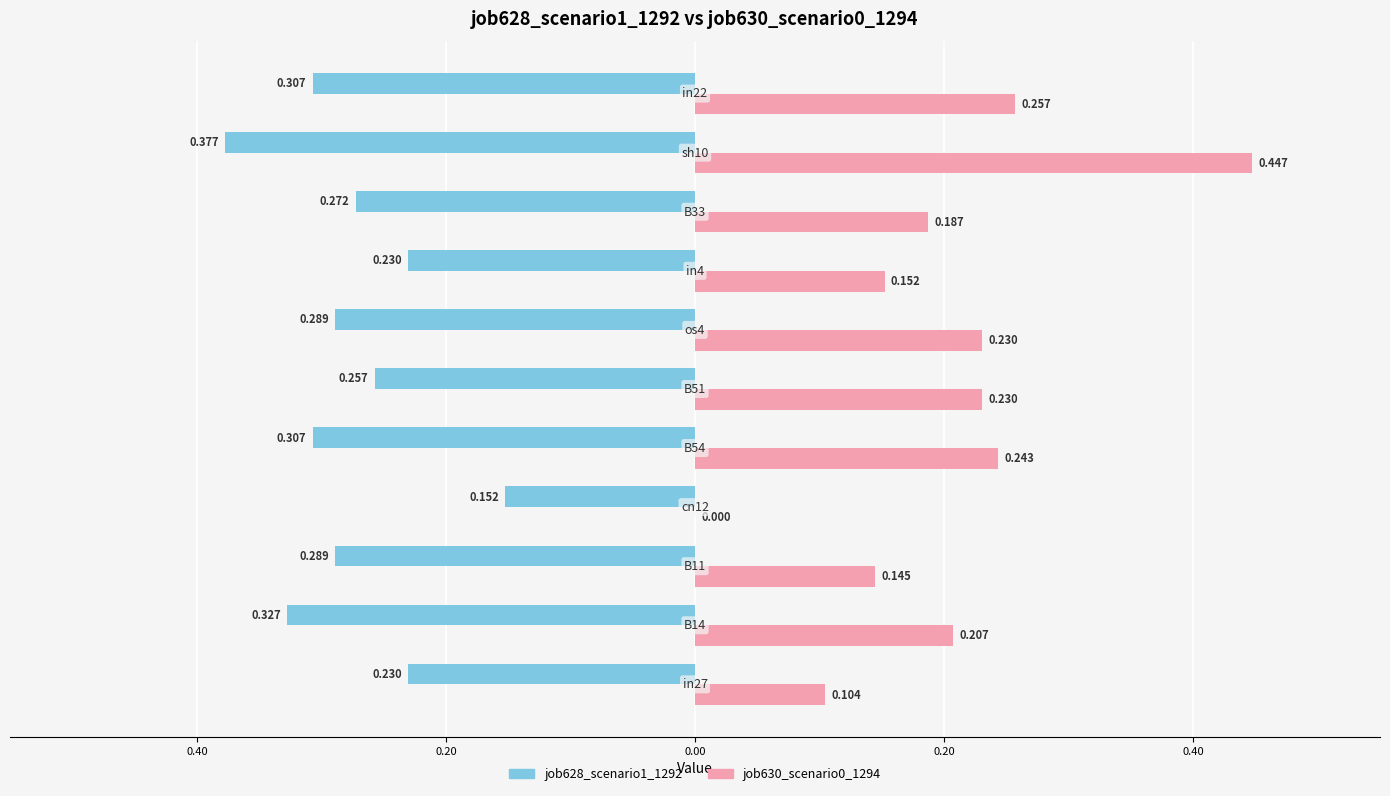

What are all the series names shown in the legend?

job628_scenario1_1292, job630_scenario0_1294